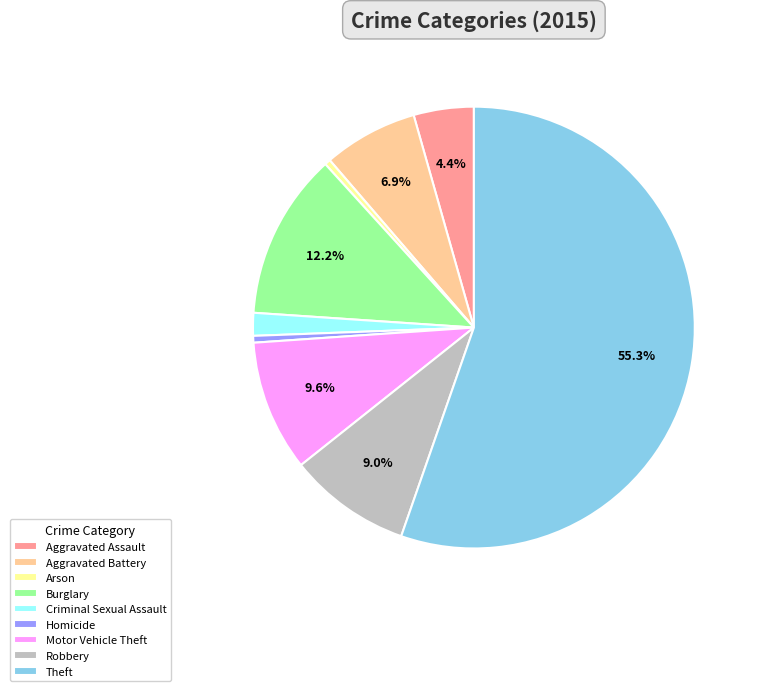

How many segments does this pie chart have?

9